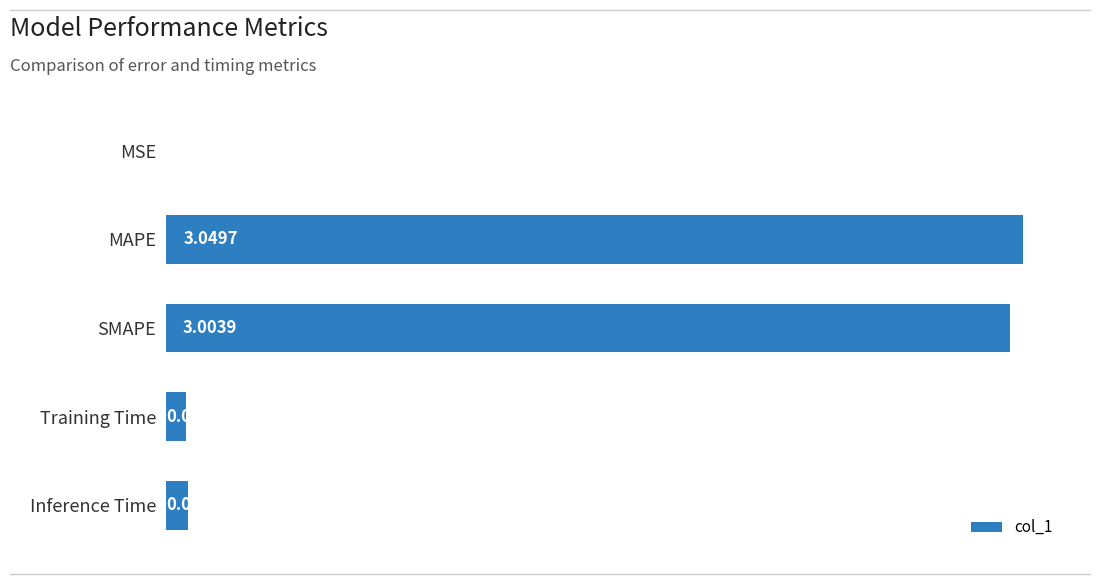

Where is the data nearest to the value 1?

Inference Time